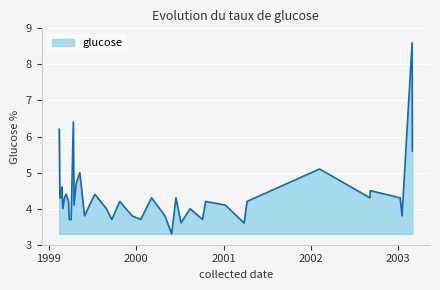

What is the smallest value displayed?

3.3